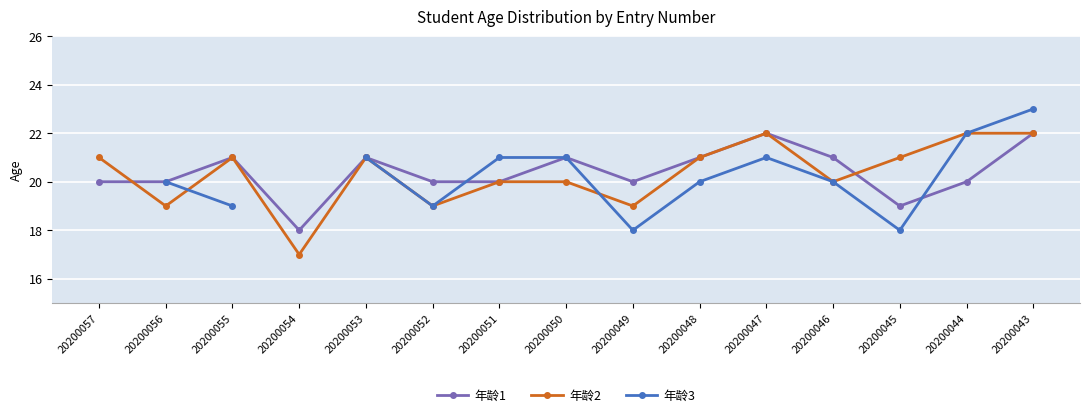

What is the greatest value displayed?

23.0